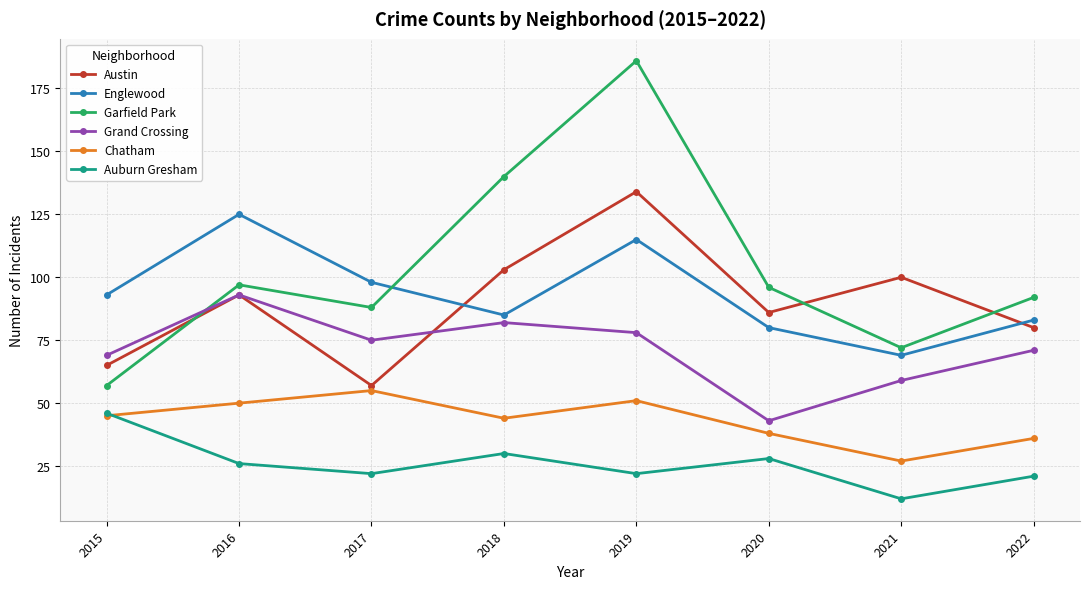

Is this an area chart (filled region under the line)?

No